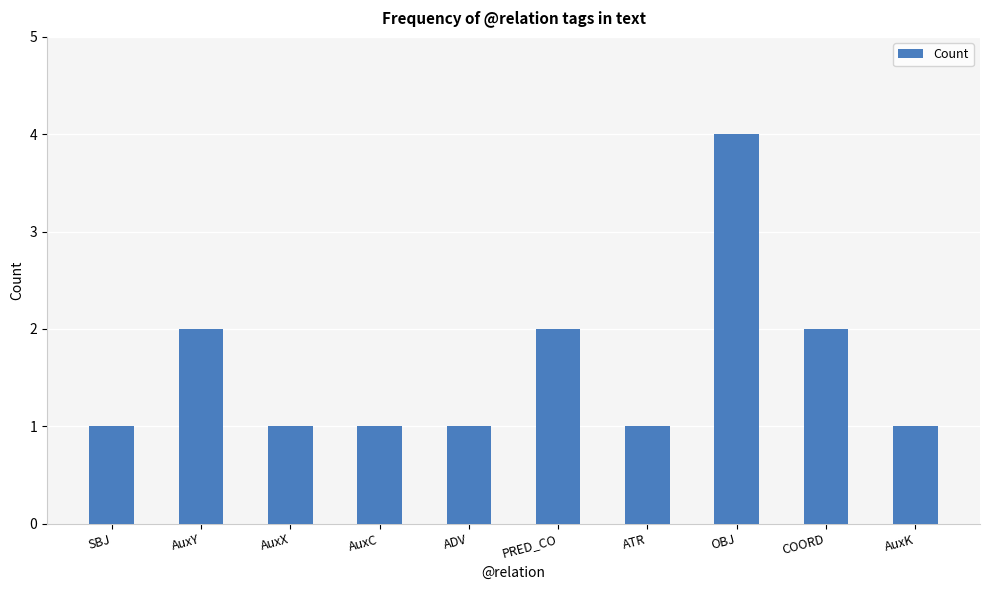

What is the ratio of the value at OBJ to the value at ADV?

4.0